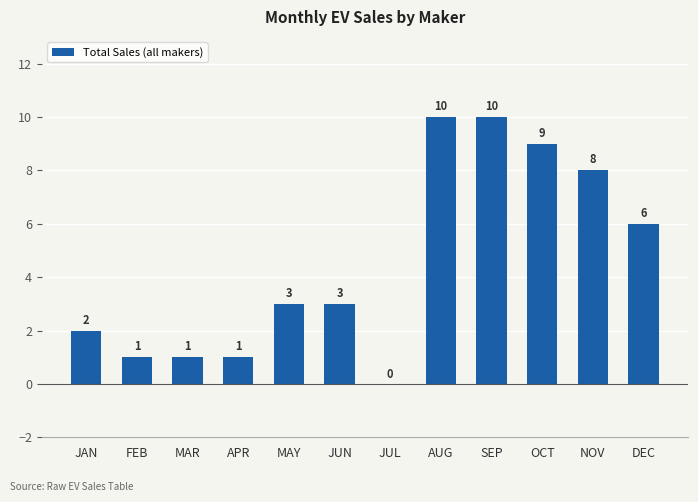

Are the bars grouped side by side (vs. stacked)?

No